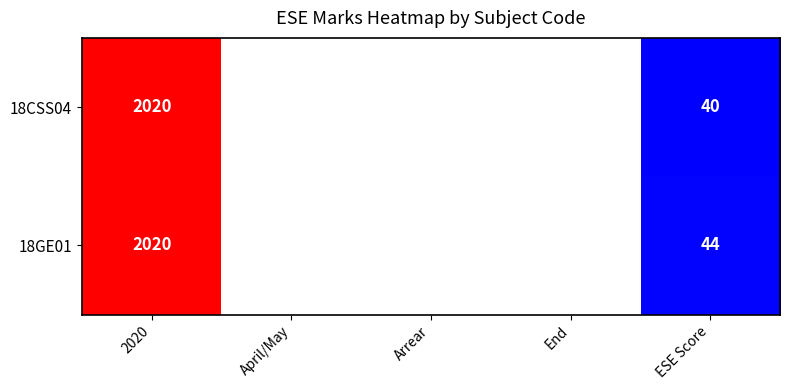

The value of 18CSS04 at 2020 is 2020. True or false?

True